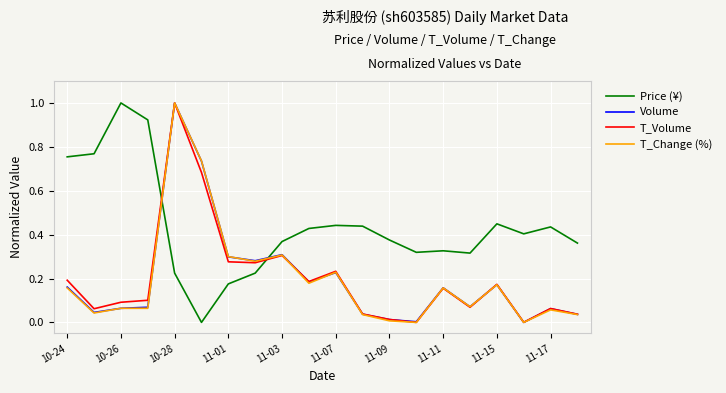

What is the maximum value shown in the chart?

1.0